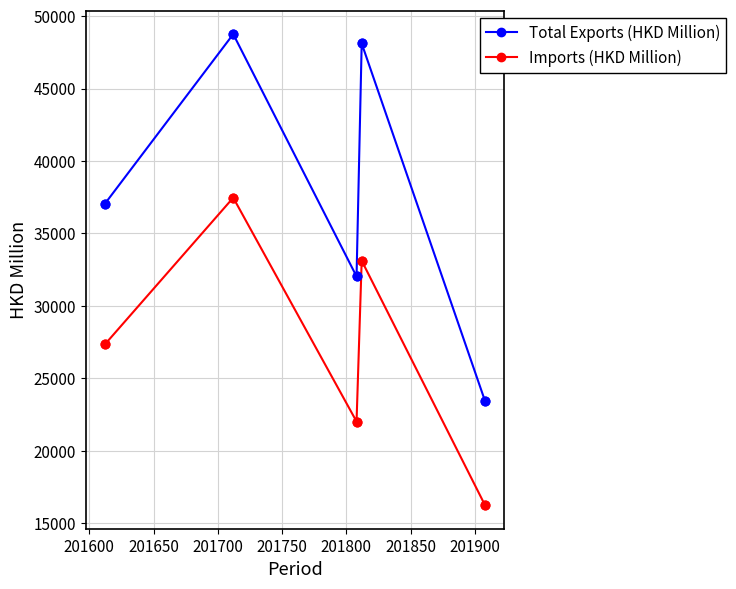

Which series has the largest range (max minus min)?

Total Exports (HKD Million)